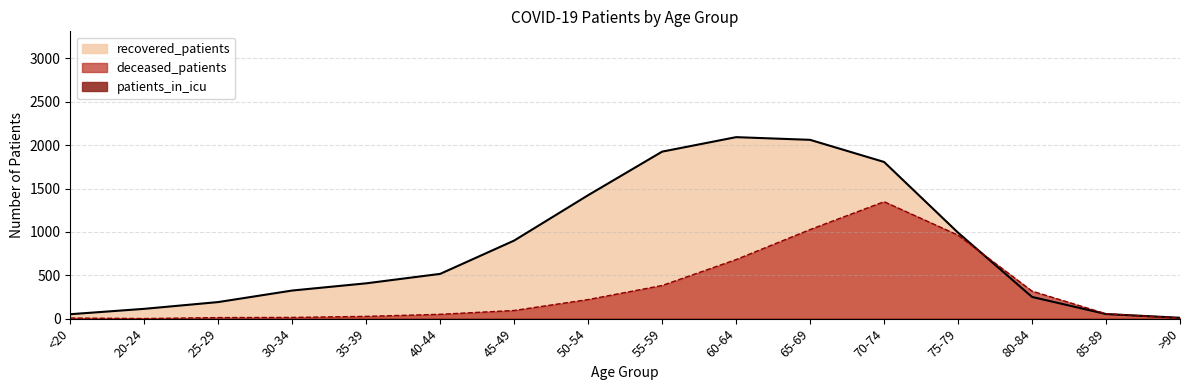

At which label is recovered_patients closest to 1051?

75-79